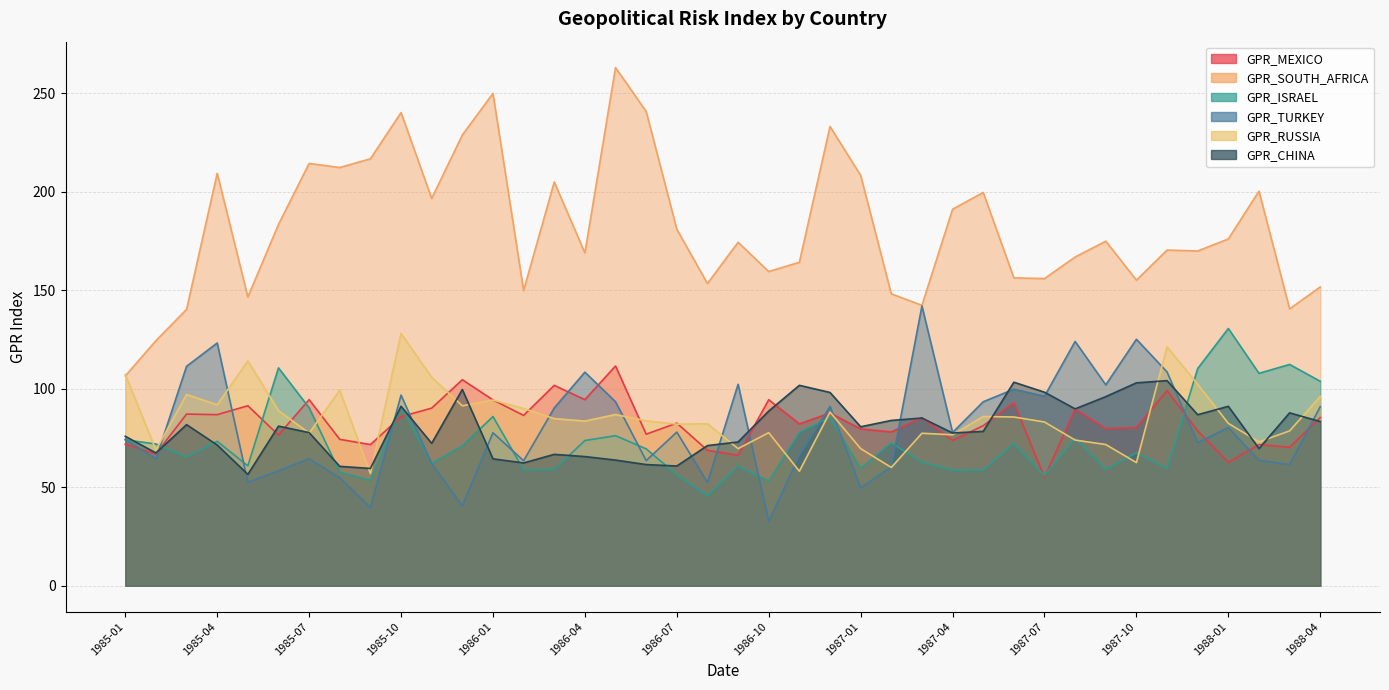

Which category has the highest value across all series?

1986-05